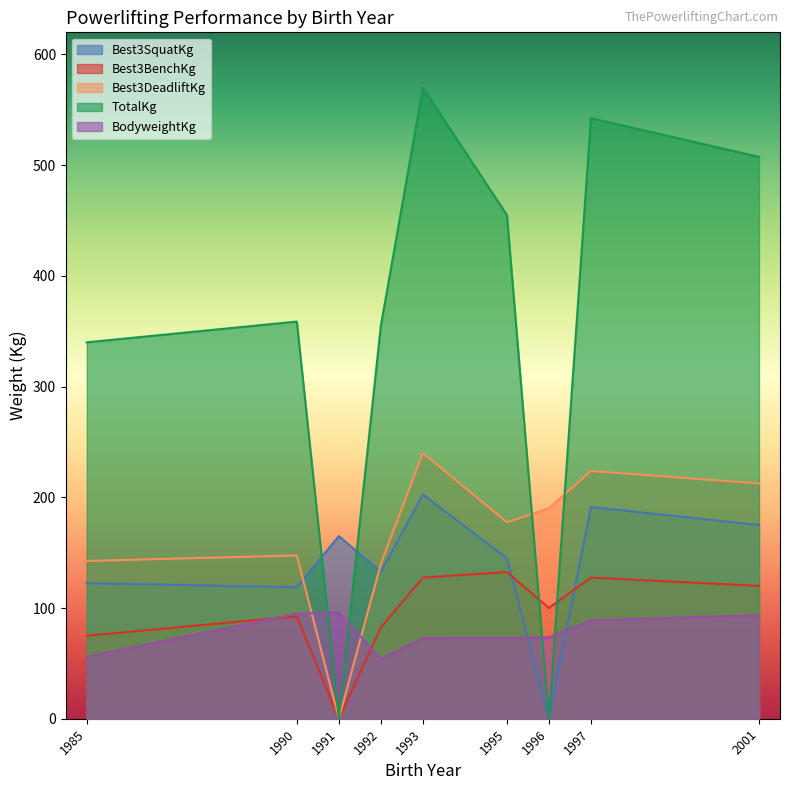

In TotalKg, how many points are lower than both neighbors (excluding endpoints)?

2